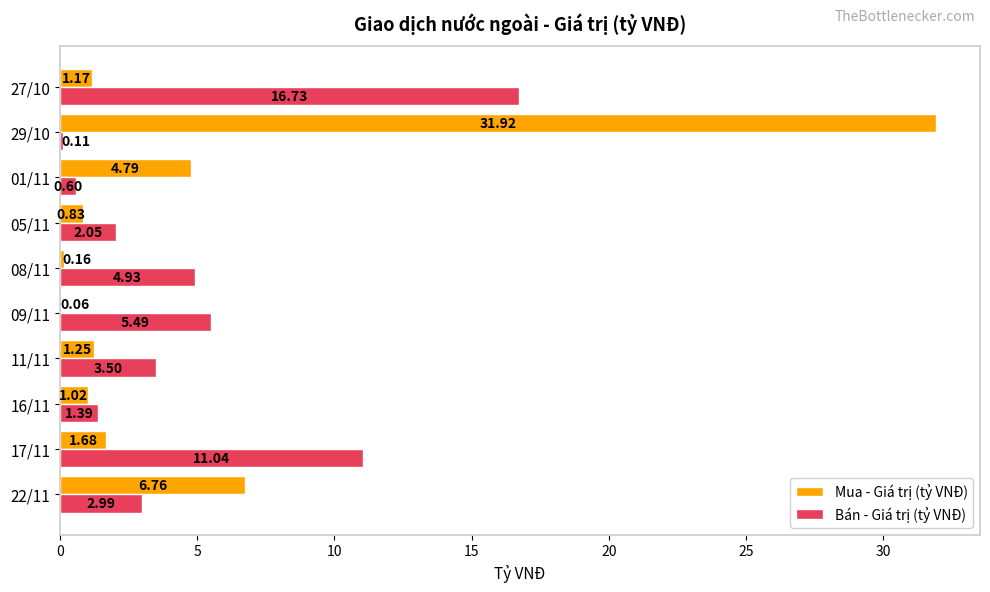

Between 05/11 and 29/10, which series saw the biggest shift?

Mua - Giá trị (tỷ VNĐ)